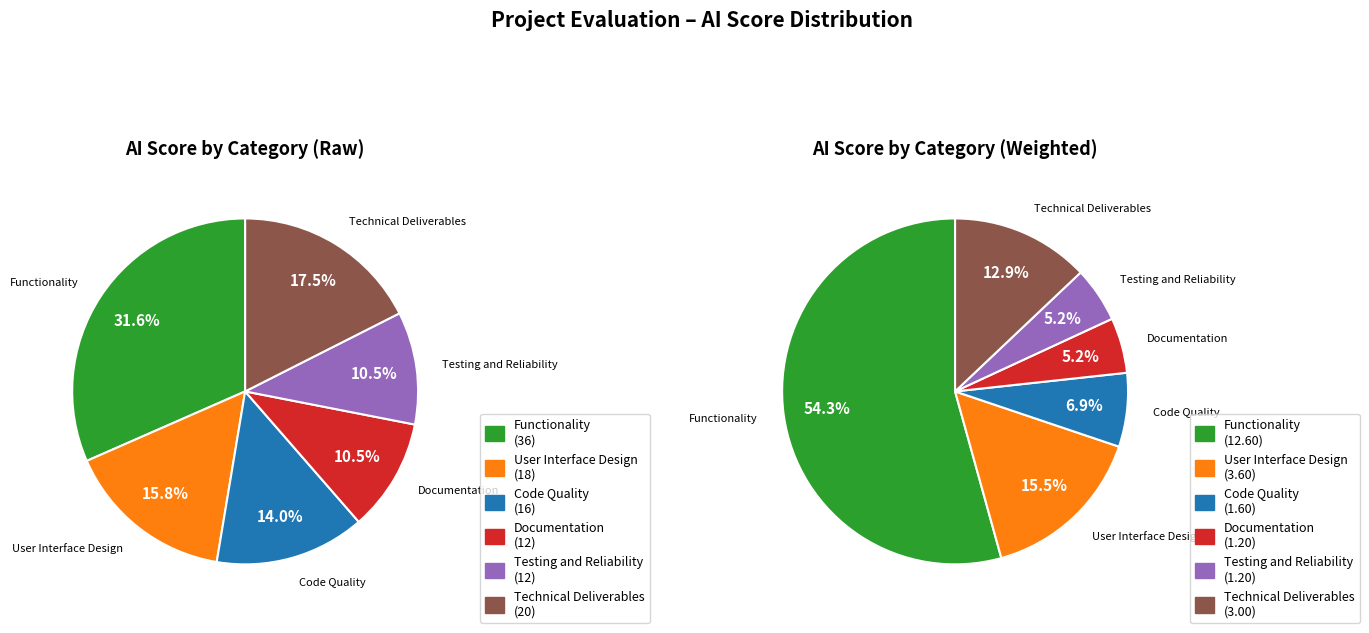

What percentage do Code Quality and User Interface Design together represent?

29.8%